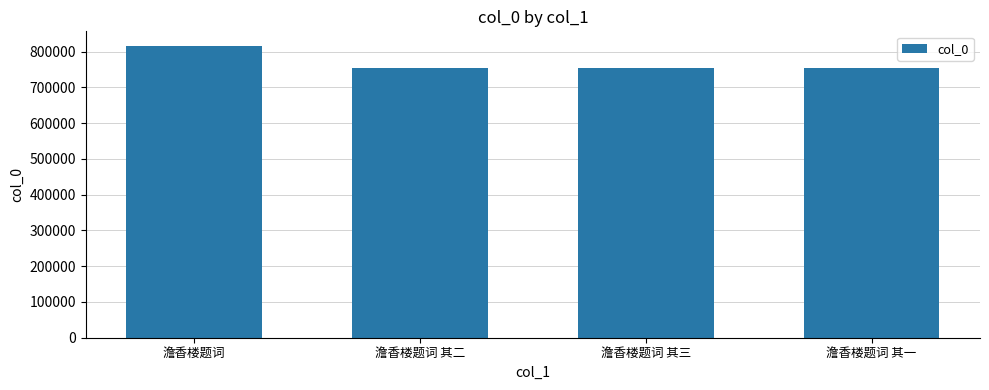

What is the minimum value shown in the chart?

754469